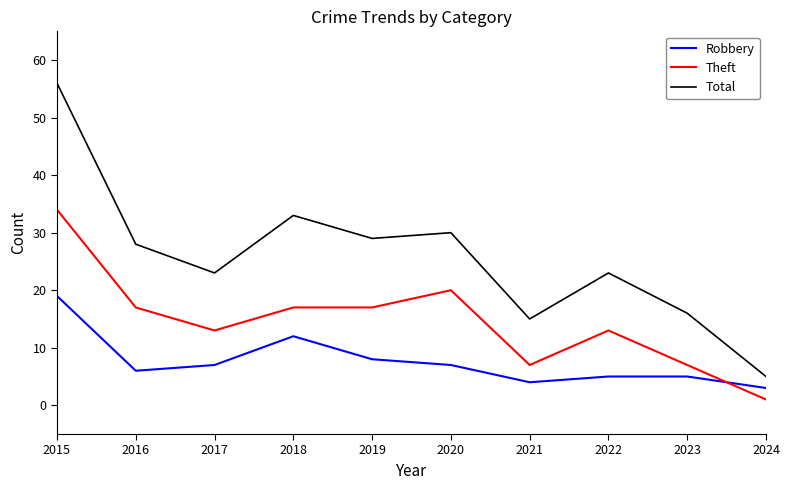

How many lines are shown in the chart?

3